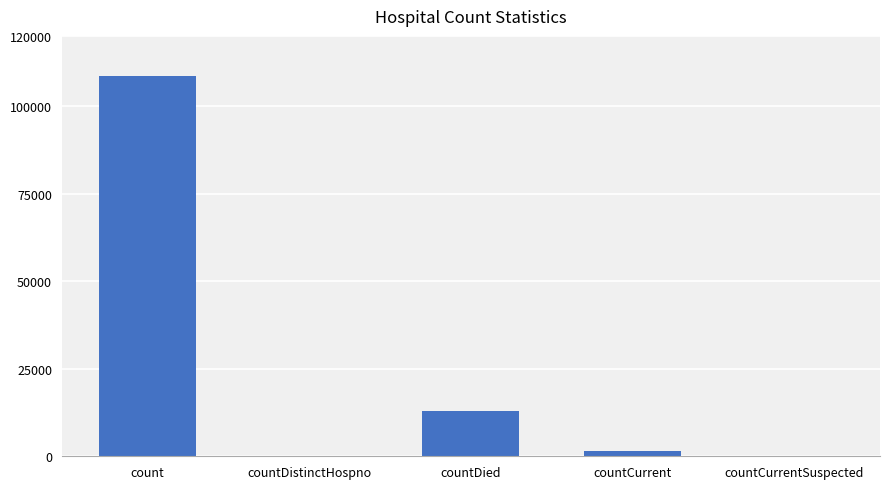

What is the difference between the values at countDied and countCurrent?

11470